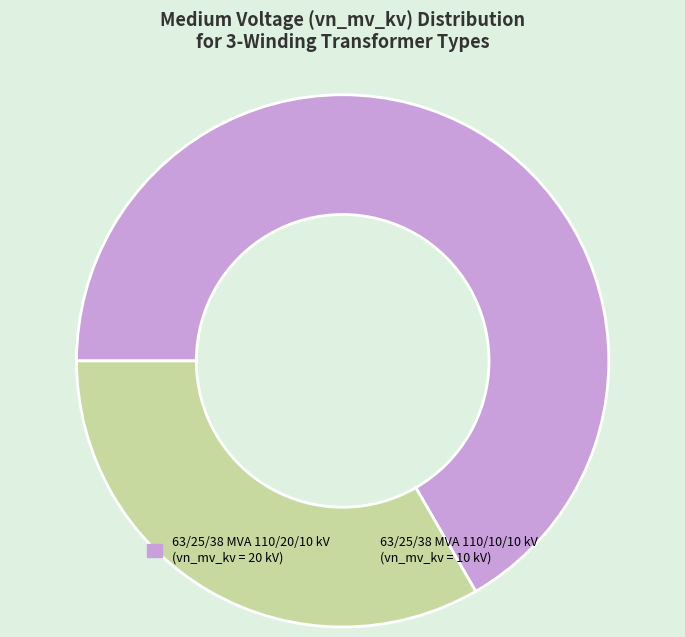

Which category has the biggest portion of the pie?

63/25/38 MVA 110/20/10 kV